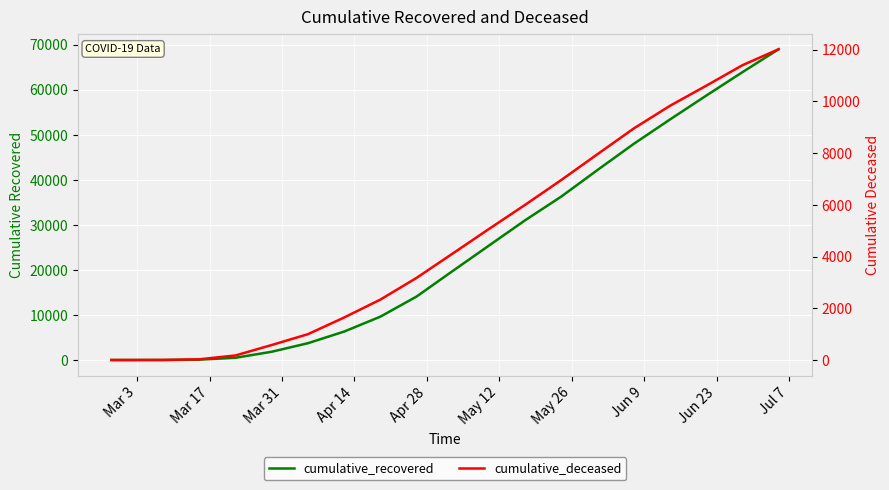

What are all the series names shown in the legend?

cumulative_recovered, cumulative_deceased